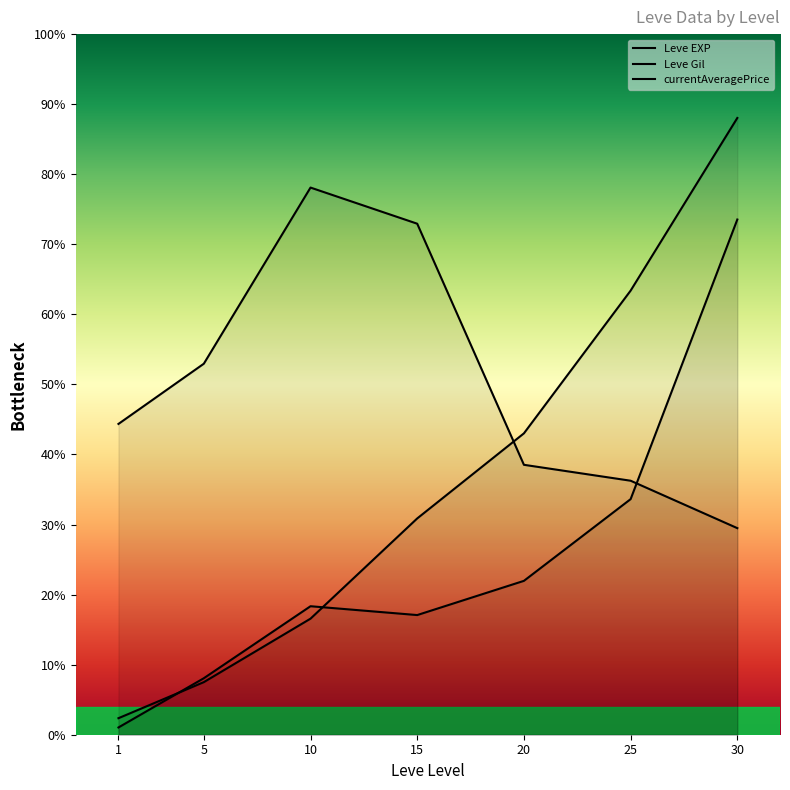

Which category has the lowest value in the currentAveragePrice series?

1